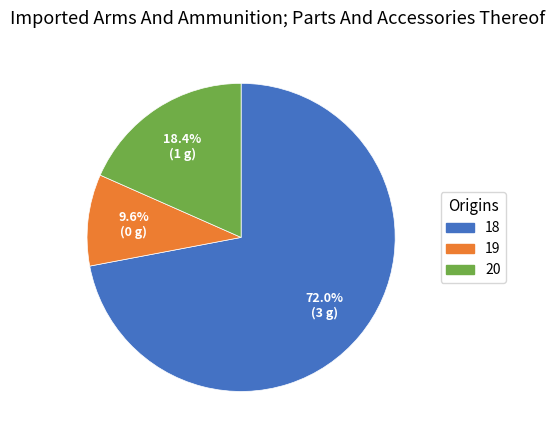

Rank the categories by value from lowest to highest.

19, 20, 18